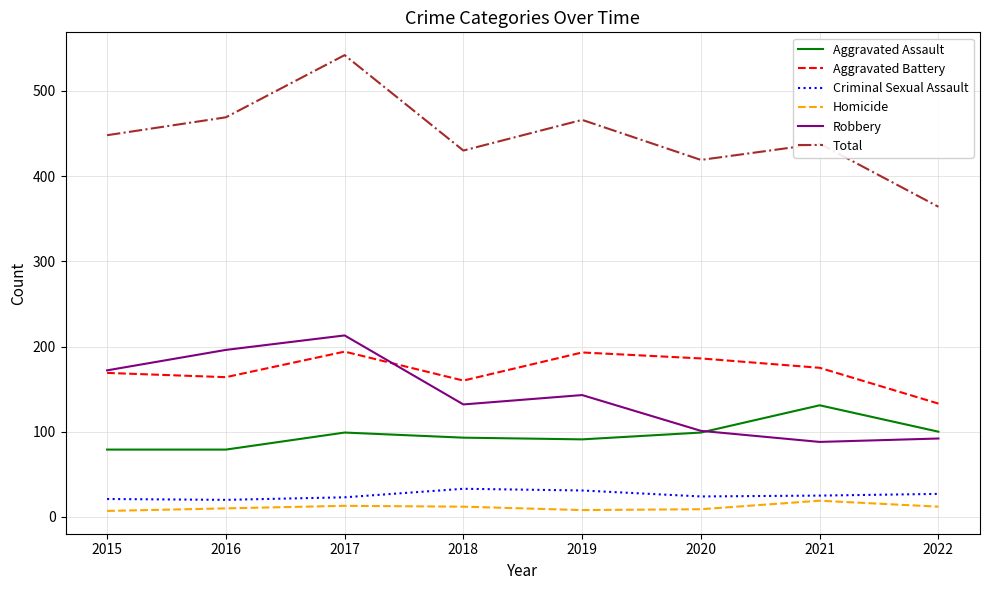

True or false: Robbery and Homicide intersect in this chart.

False